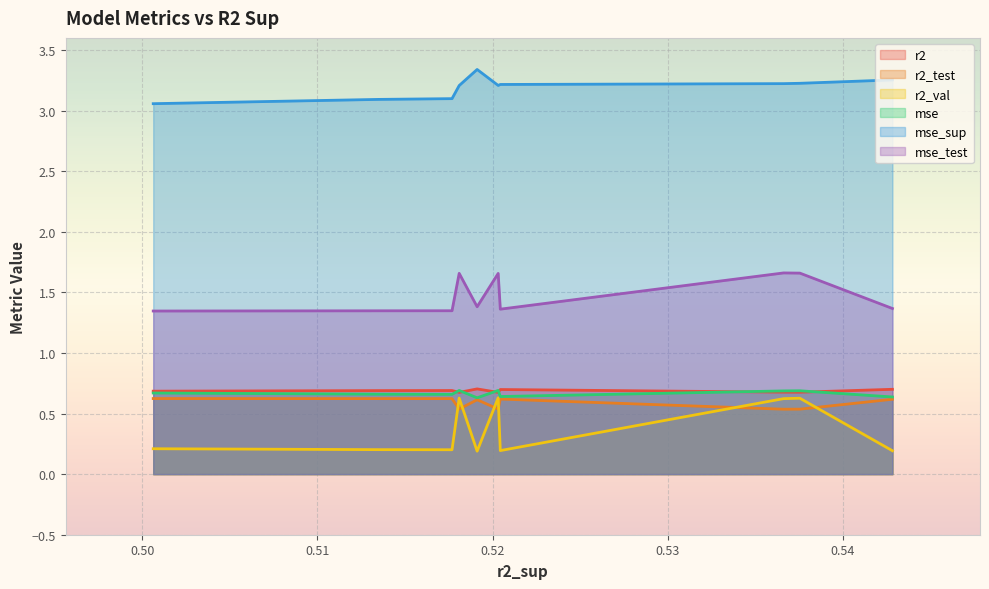

Reading right to left, extract all data points from this chart.

r2: 0.519116082774172=0.7	0.5428302685689331=0.7	0.5375439294157719=0.7	0.536615444342029=0.7	0.5204395488712252=0.7	0.5203183498730052=0.7	0.5180918061615858=0.7	0.517681726161805=0.7	0.5135087241241989=0.7	0.5006206091368455=0.7
r2_test: 0.519116082774172=0.6	0.5428302685689331=0.6	0.5375439294157719=0.5	0.536615444342029=0.5	0.5204395488712252=0.6	0.5203183498730052=0.5	0.5180918061615858=0.5	0.517681726161805=0.6	0.5135087241241989=0.6	0.5006206091368455=0.6
r2_val: 0.519116082774172=0.2	0.5428302685689331=0.2	0.5375439294157719=0.6	0.536615444342029=0.6	0.5204395488712252=0.2	0.5203183498730052=0.6	0.5180918061615858=0.6	0.517681726161805=0.2	0.5135087241241989=0.2	0.5006206091368455=0.2
mse: 0.519116082774172=0.6	0.5428302685689331=0.6	0.5375439294157719=0.7	0.536615444342029=0.7	0.5204395488712252=0.6	0.5203183498730052=0.7	0.5180918061615858=0.7	0.517681726161805=0.7	0.5135087241241989=0.7	0.5006206091368455=0.7
mse_sup: 0.519116082774172=3.3	0.5428302685689331=3.3	0.5375439294157719=3.2	0.536615444342029=3.2	0.5204395488712252=3.2	0.5203183498730052=3.2	0.5180918061615858=3.2	0.517681726161805=3.1	0.5135087241241989=3.1	0.5006206091368455=3.1
mse_test: 0.519116082774172=1.4	0.5428302685689331=1.4	0.5375439294157719=1.7	0.536615444342029=1.7	0.5204395488712252=1.4	0.5203183498730052=1.7	0.5180918061615858=1.7	0.517681726161805=1.3	0.5135087241241989=1.3	0.5006206091368455=1.3